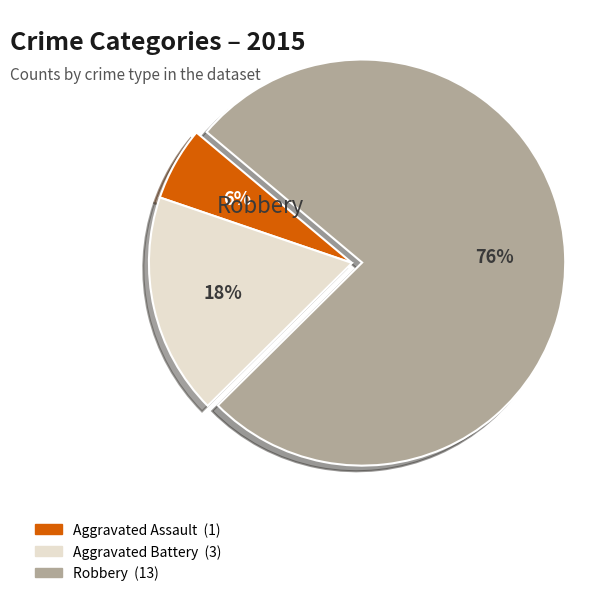

Combined, do Robbery and Aggravated Battery account for over 50%?

Yes